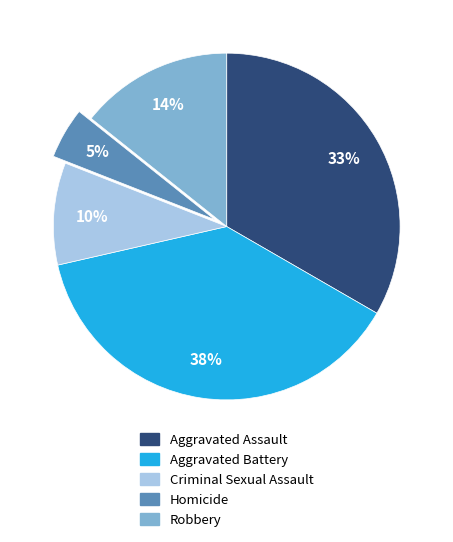

Which category has the smallest portion of the pie?

Homicide